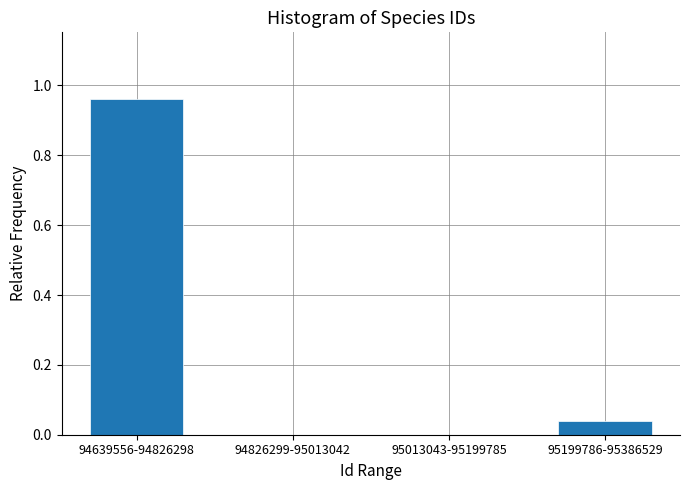

The value at 94639556-94826298 is 0.3. True or false?

False